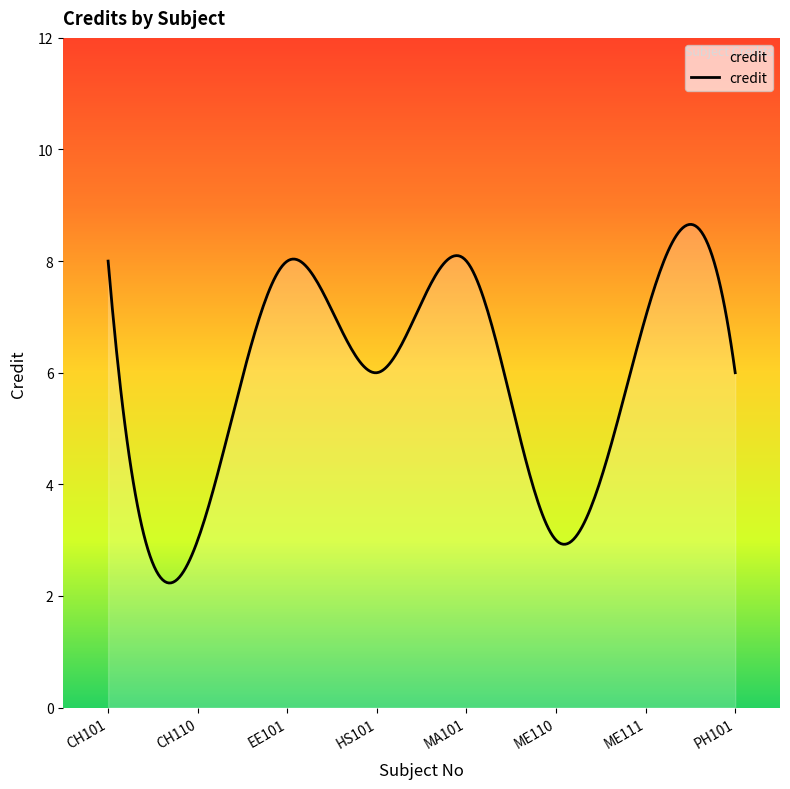

What is the maximum value shown in the chart?

8.7